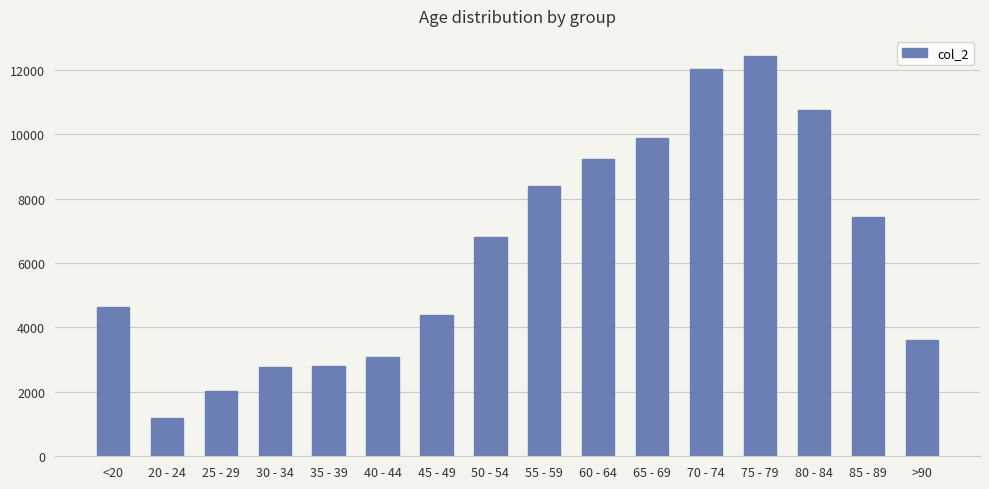

How many data points are less than 6803?

8